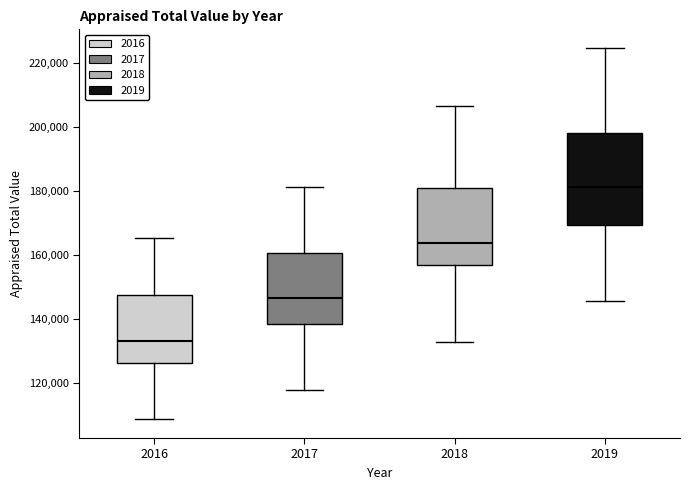

Which box is the tallest, from its lower edge to its upper edge?

2019